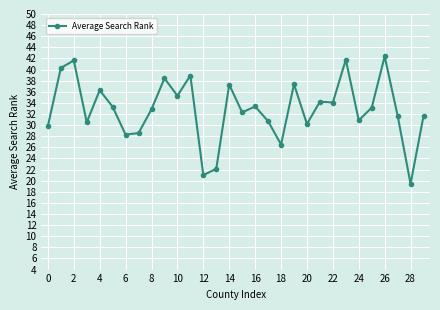

What is the smallest value displayed?

19.4